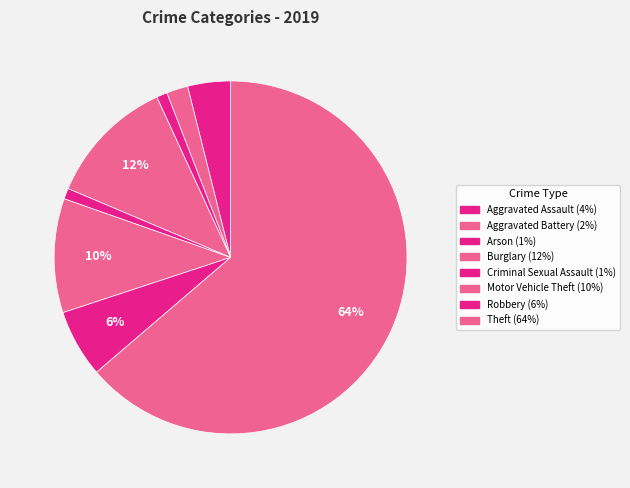

Count the number of slices in the pie.

8